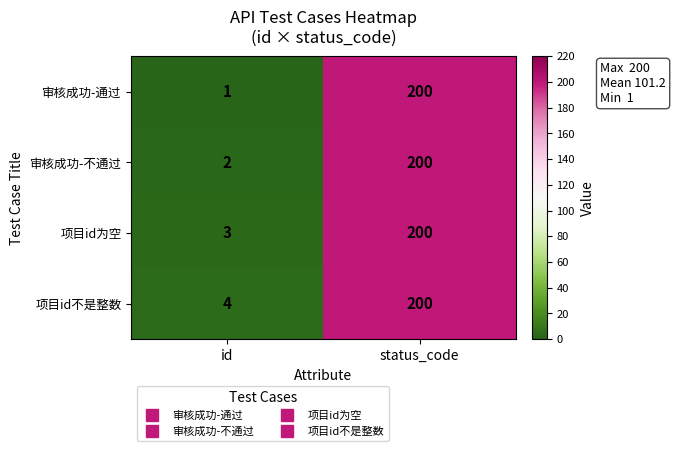

Reading right to left, transcribe all the data shown in this chart.

审核成功-通过: status_code=200	id=1
审核成功-不通过: status_code=200	id=2
项目id为空: status_code=200	id=3
项目id不是整数: status_code=200	id=4